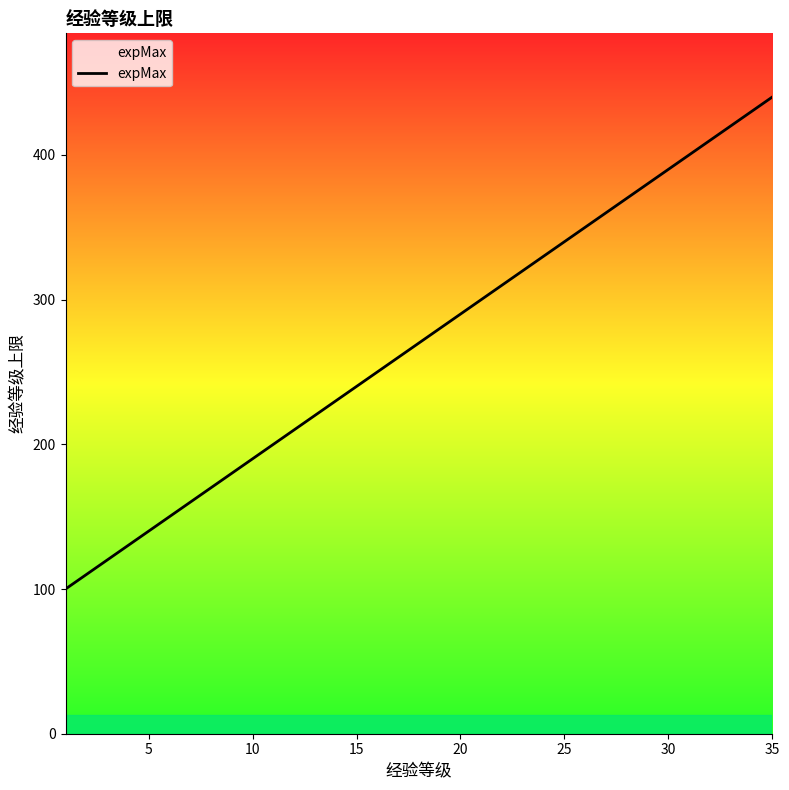

What is the minimum value shown in the chart?

100